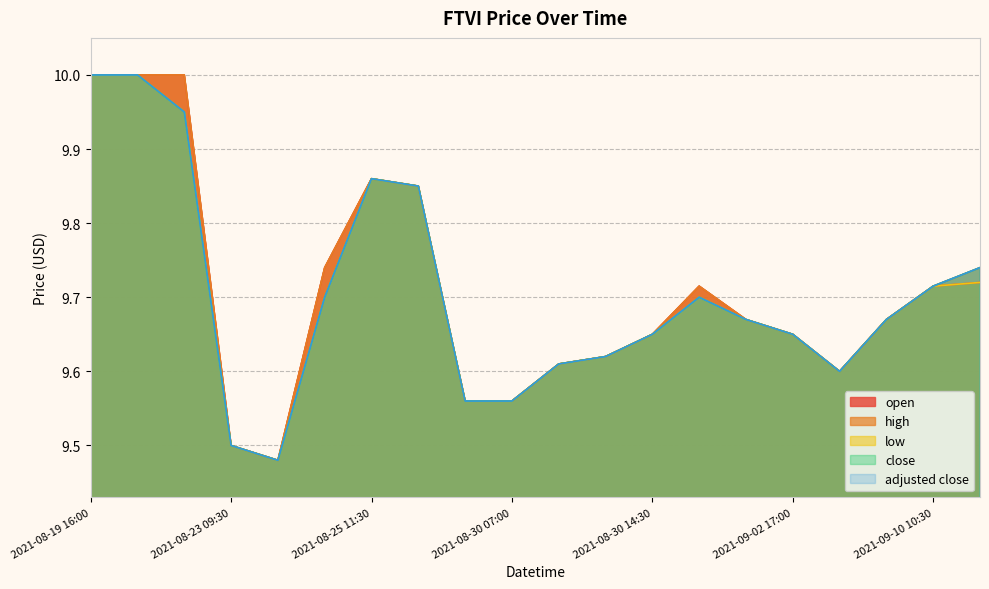

How many categories are shown in the chart?

20